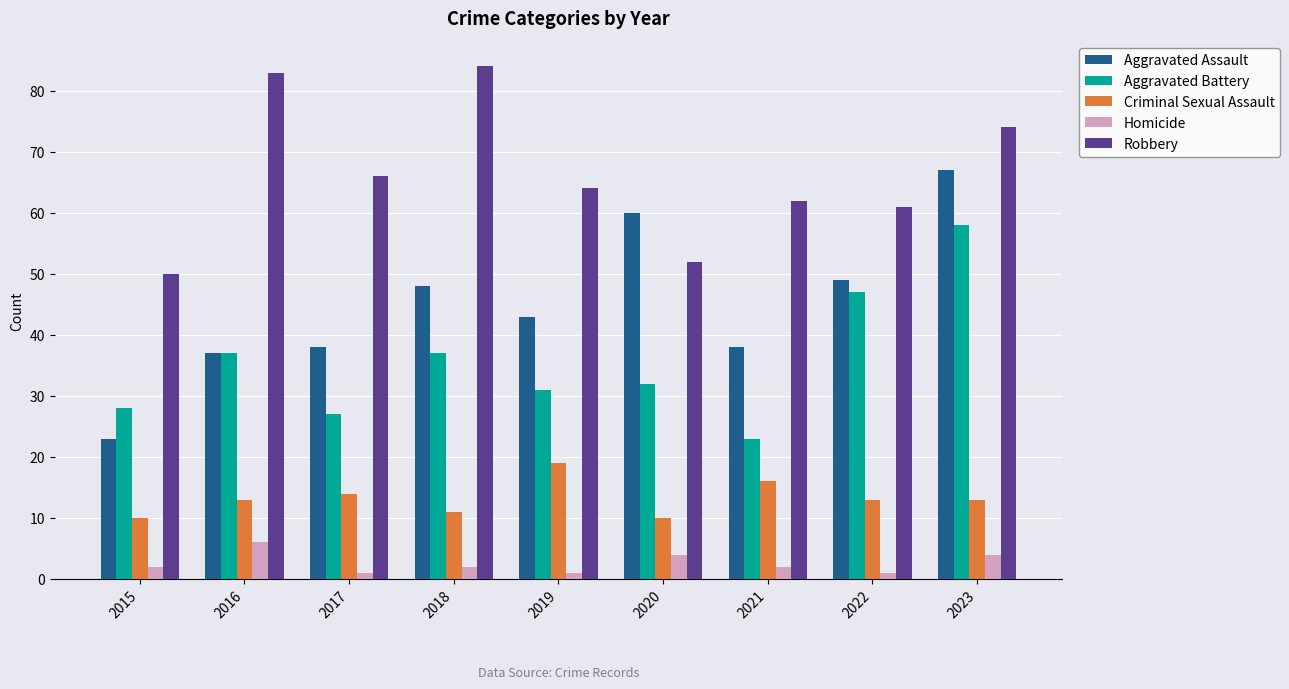

What is the value of the Robbery bar at the 9th from the left?

74